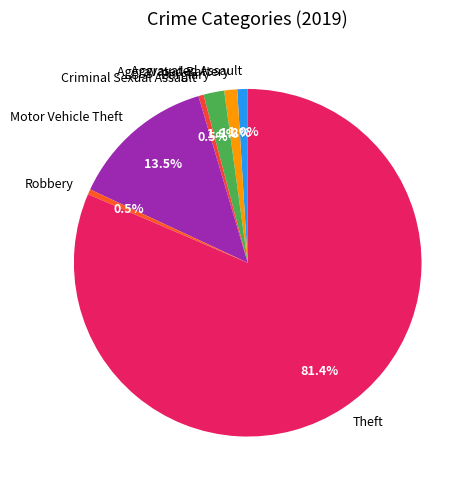

To the nearest percent, what is the difference between the largest and smallest slice percentages?

81%